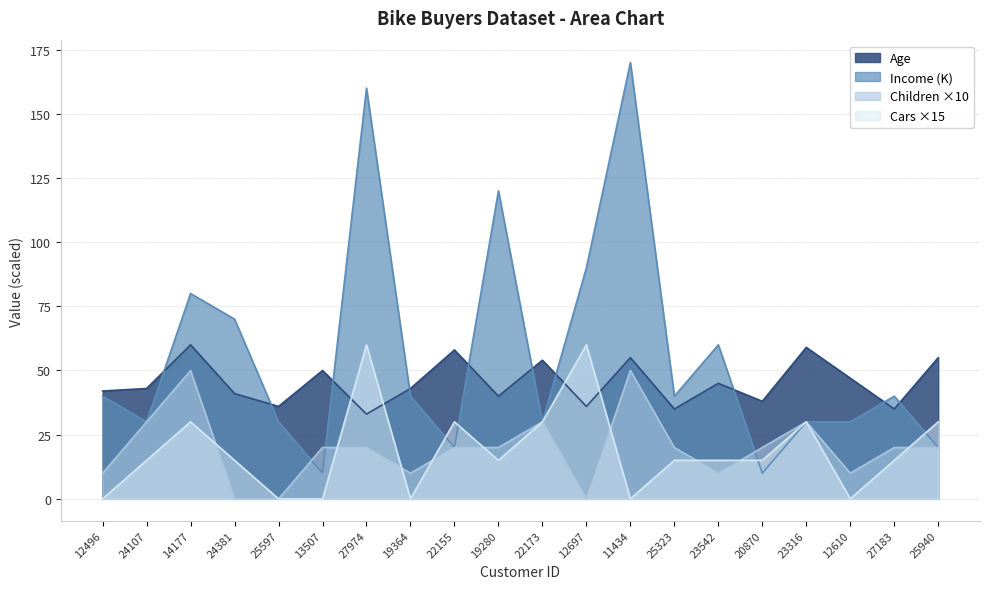

At which category does Cars reach its first local peak?

14177